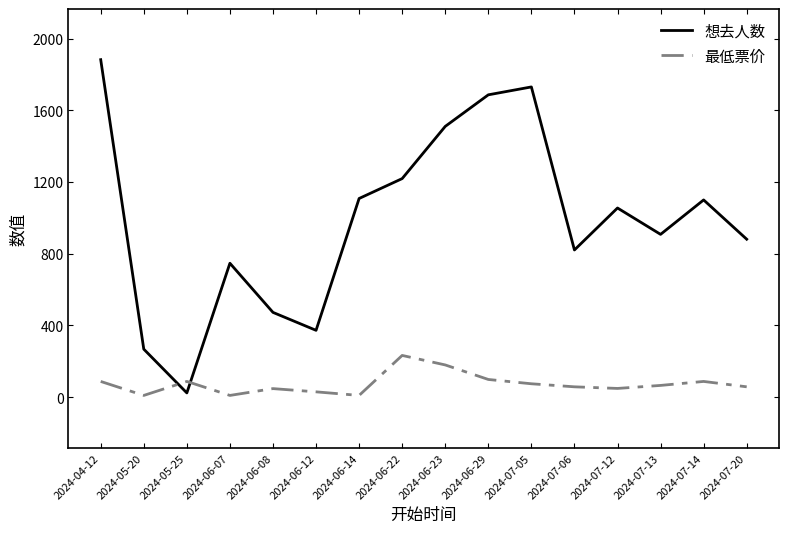

List the series in order of their overall mean, highest first.

想去人数, 最低票价